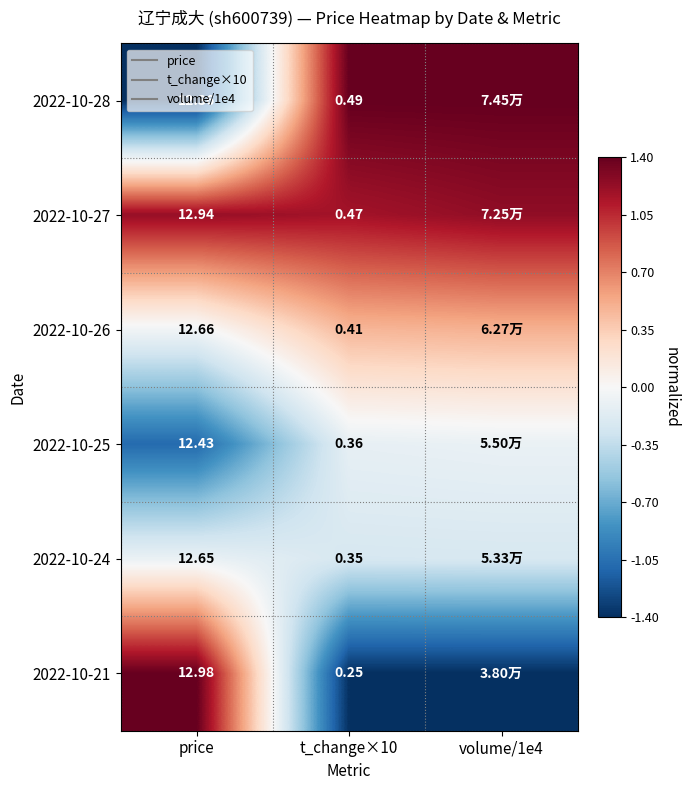

The 2022-10-21 series shows 1.4 at price. True or false?

True